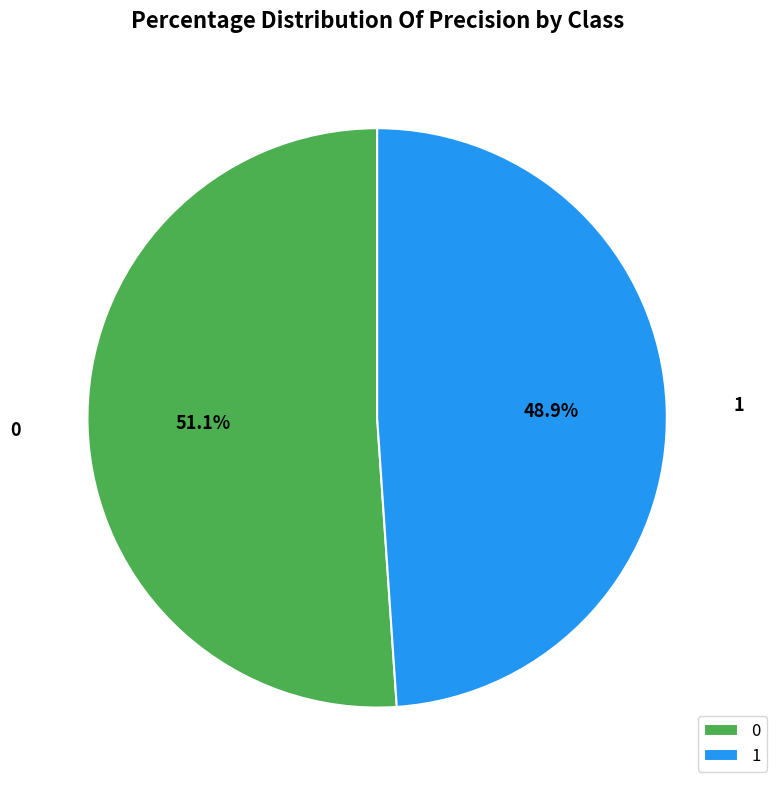

How many slices are in this pie chart?

2